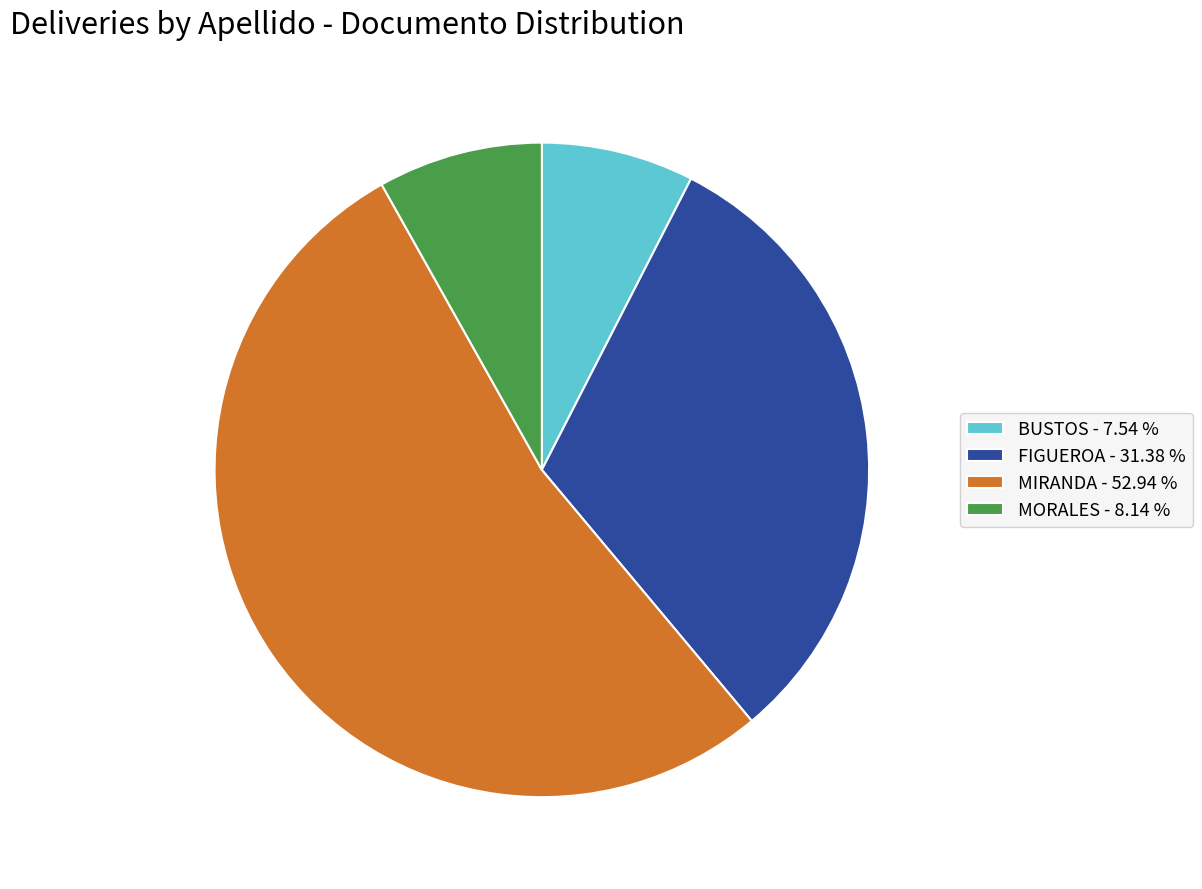

Rank the categories by value from highest to lowest.

MIRANDA, FIGUEROA, MORALES, BUSTOS